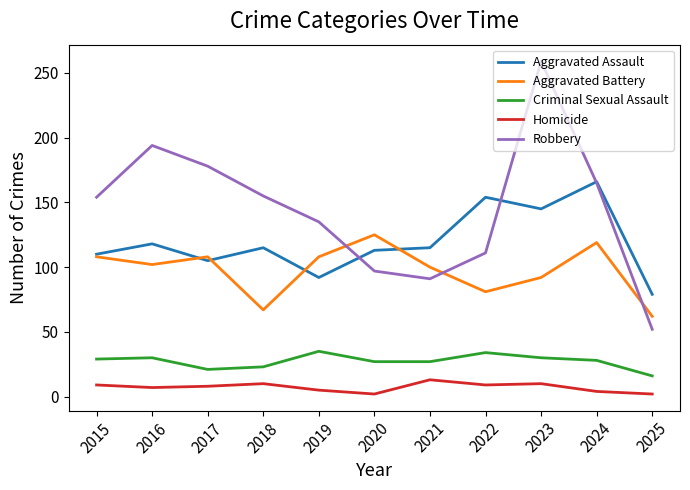

After their last crossing, which series has the higher values: Robbery or Aggravated Battery?

Aggravated Battery